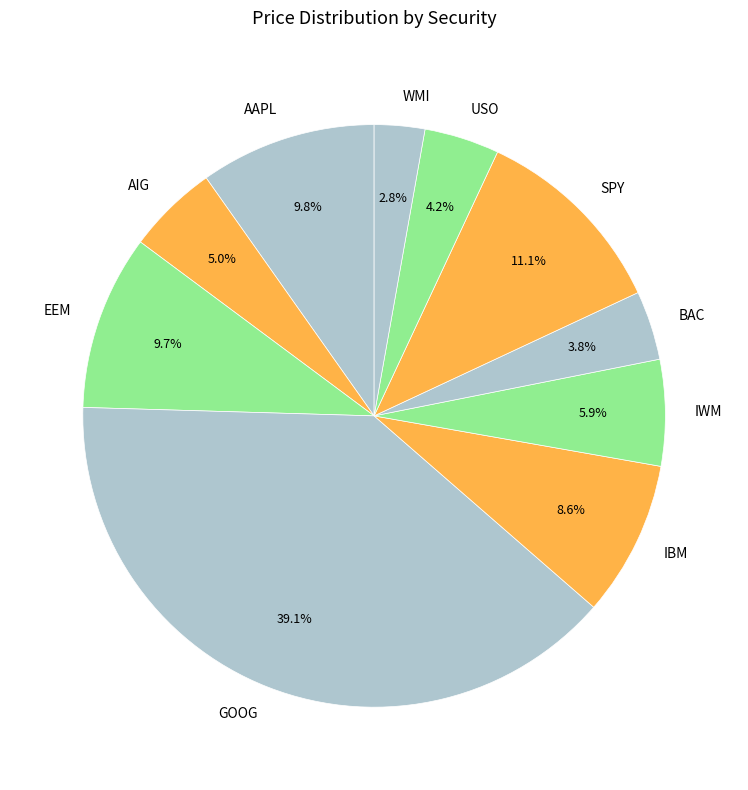

Is it true that IBM is 1% of the pie?

False